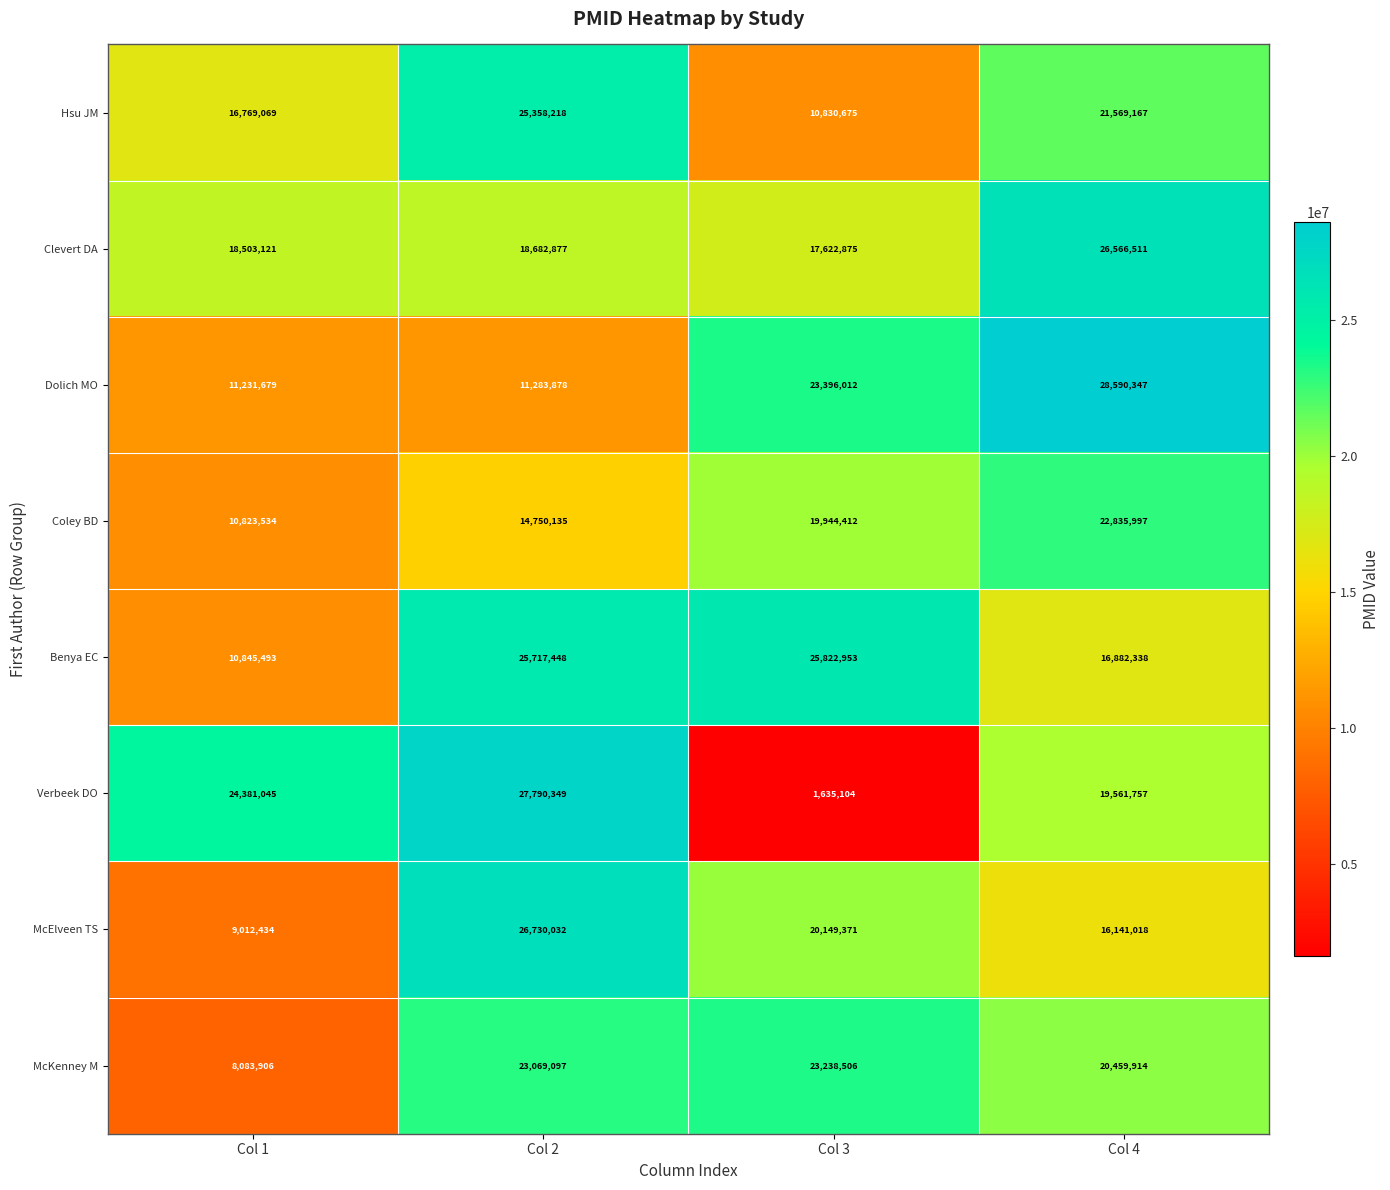

The value of Coley BD at Col 1 is 10823534. True or false?

True